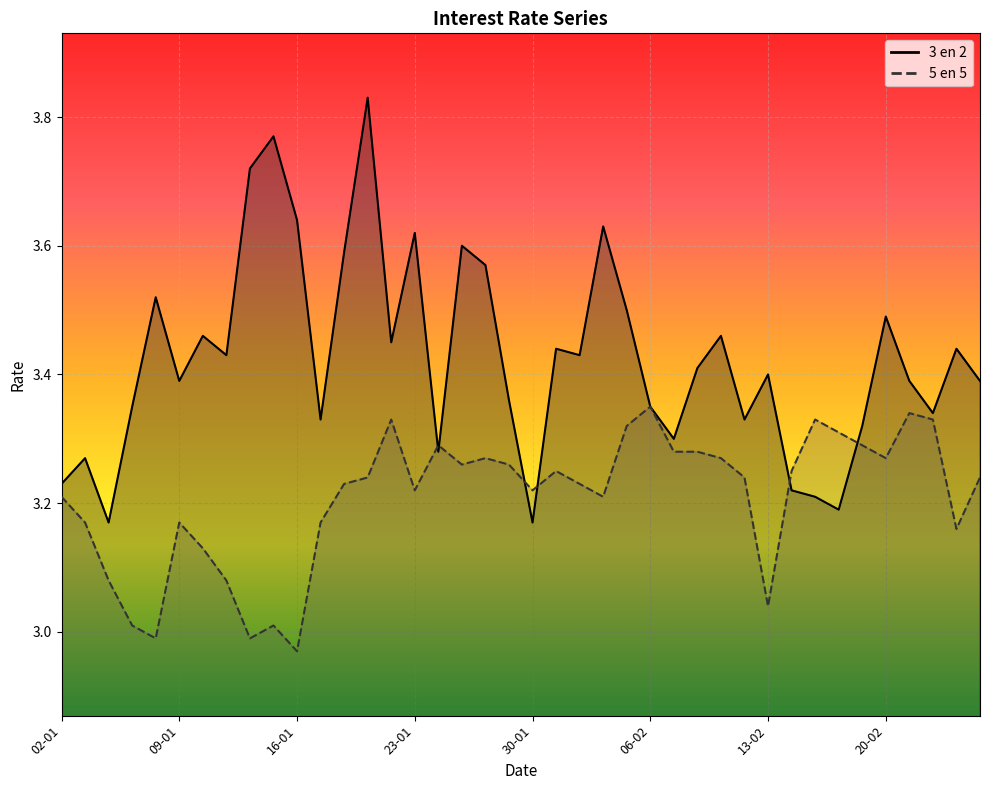

What is the label of the 11th point from the left?

16-01